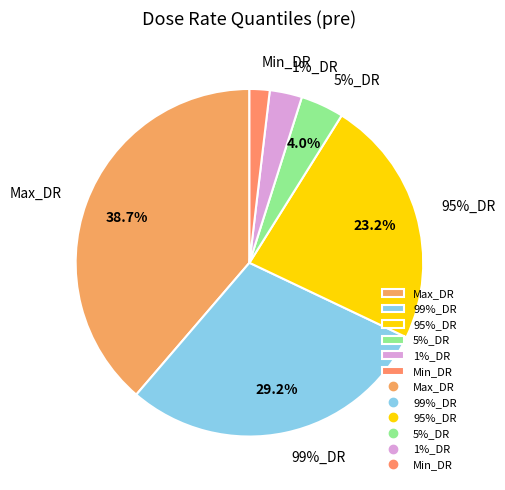

Does any single category account for the majority?

No